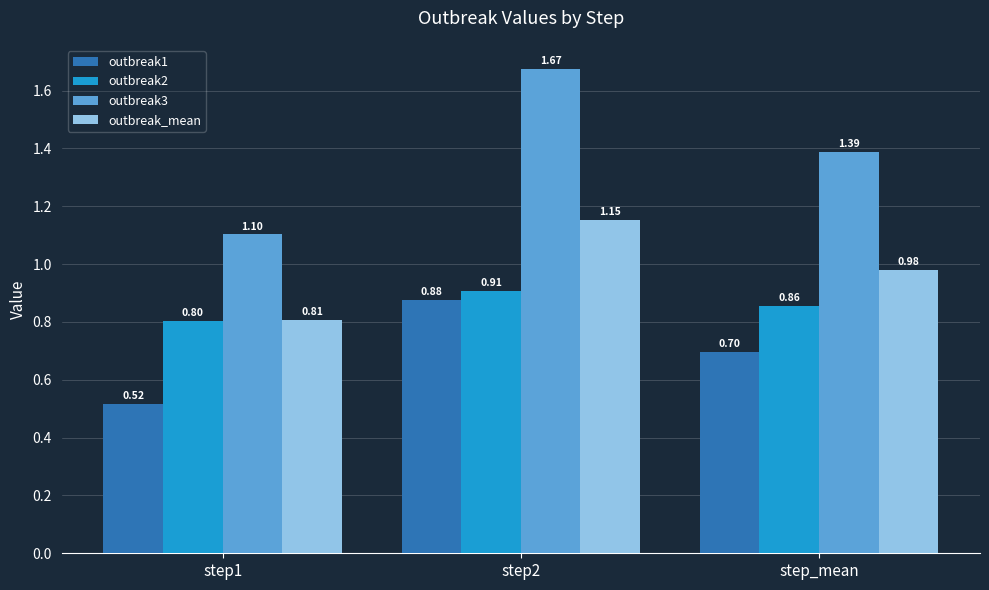

Which category has the highest value across all series?

step2